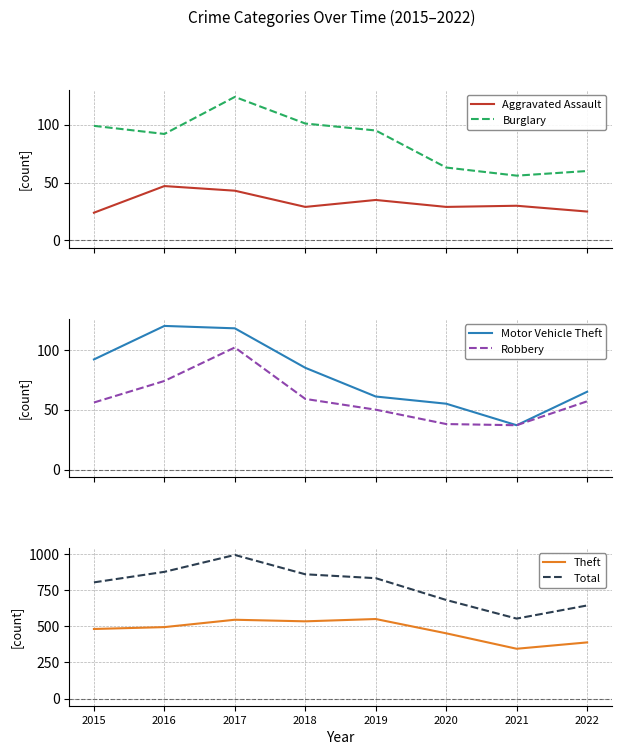

True or false: Theft has a value of 482 at 2015.

True